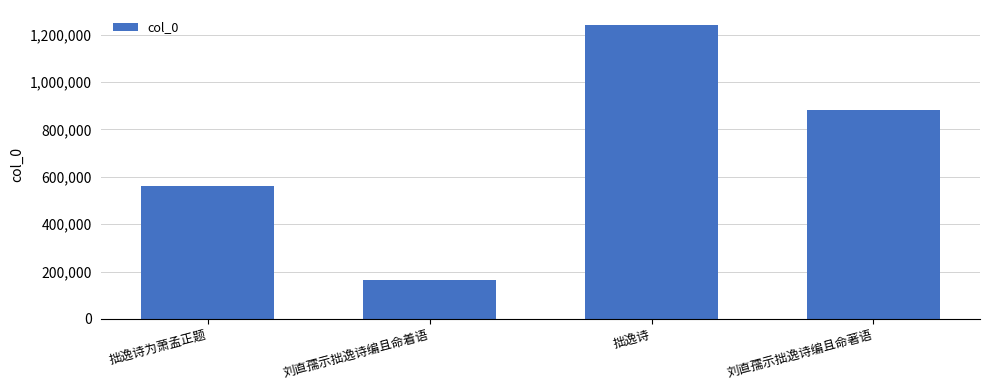

What position from the right is 拙逸诗?

2